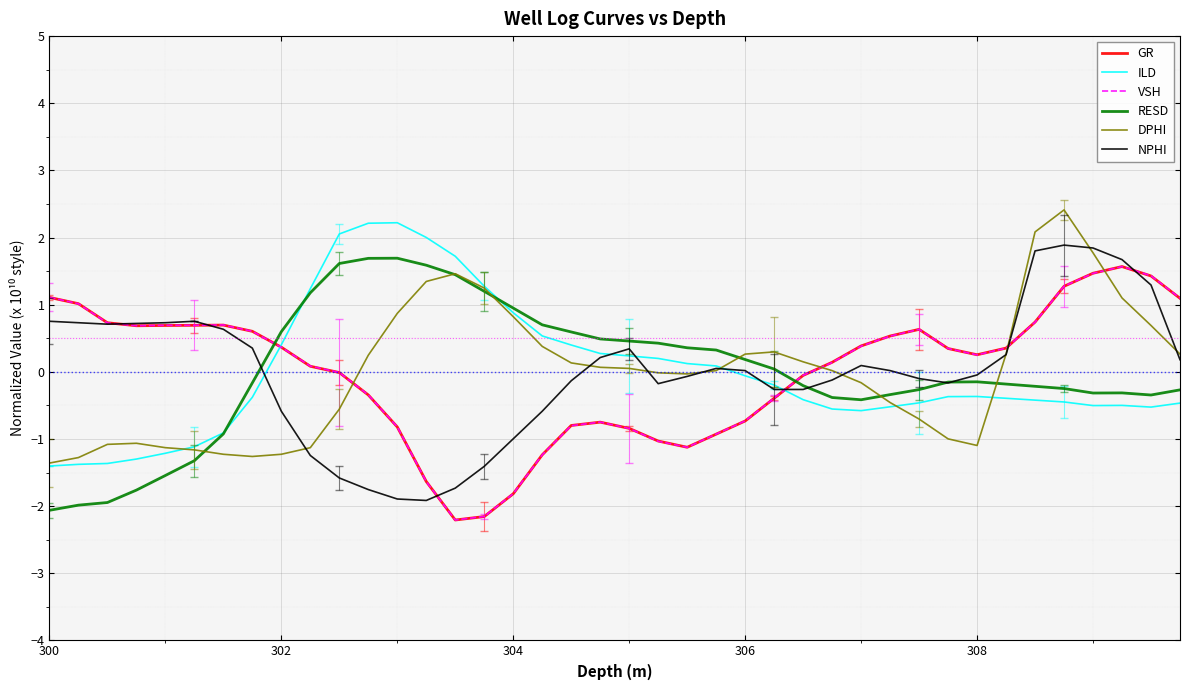

Which category has the highest value in the GR series?

37